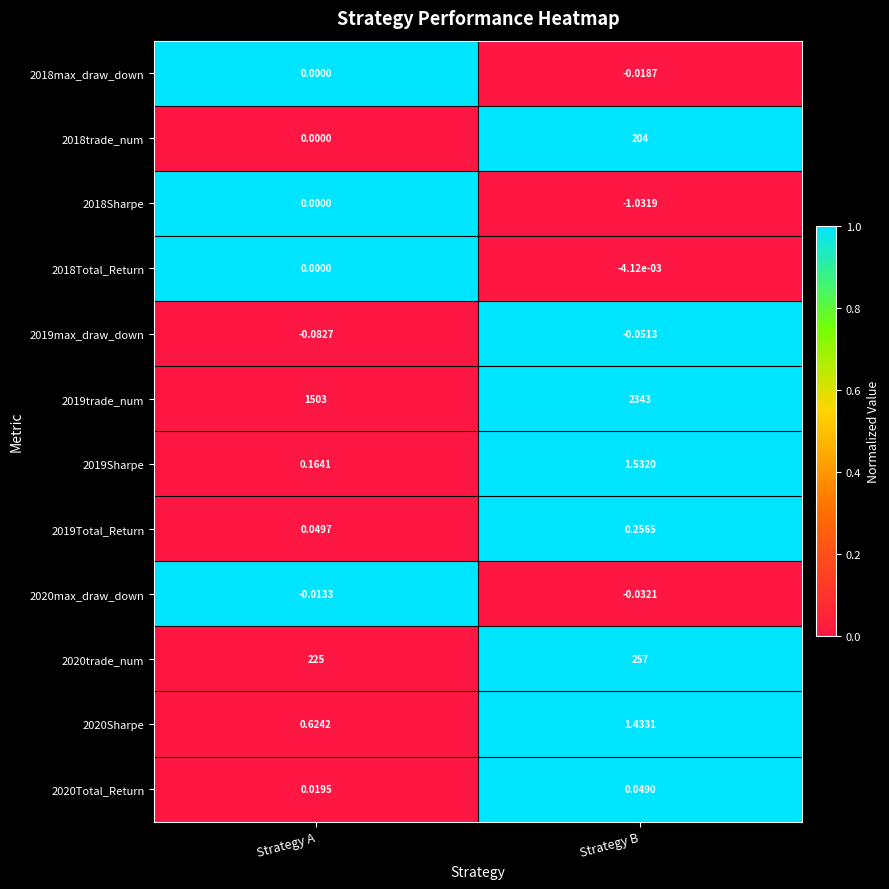

Which series has the widest spread of values?

2019trade_num